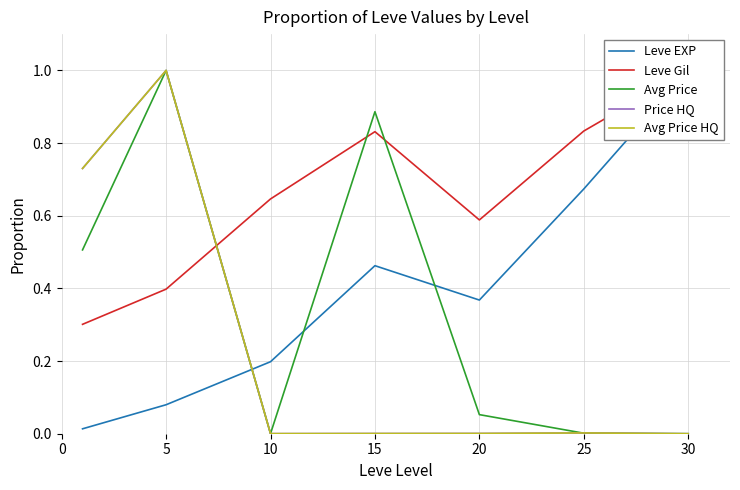

Which series changed the most between 20 and 30?

Leve EXP